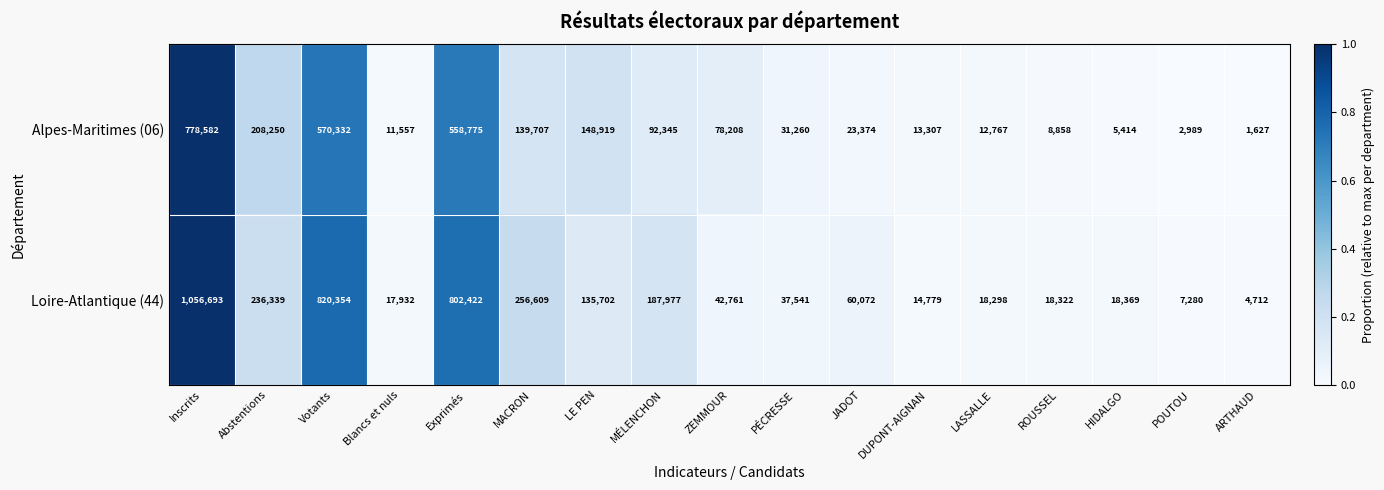

Which series has the largest total across all categories?

Loire-Atlantique (44)